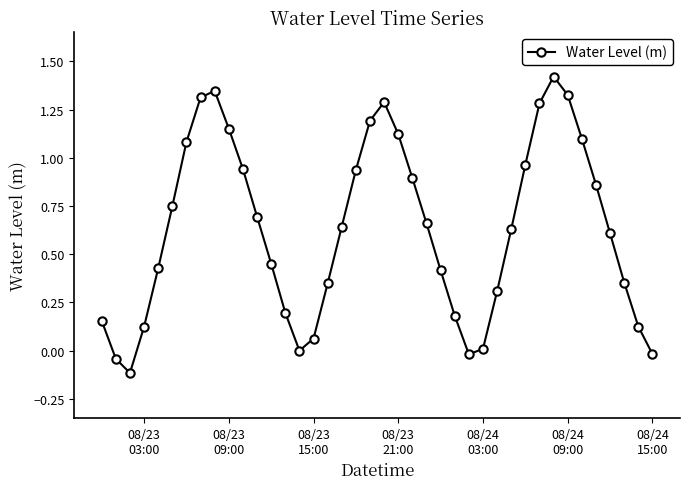

How many interior local peaks (higher than both neighbors) does the data have?

3